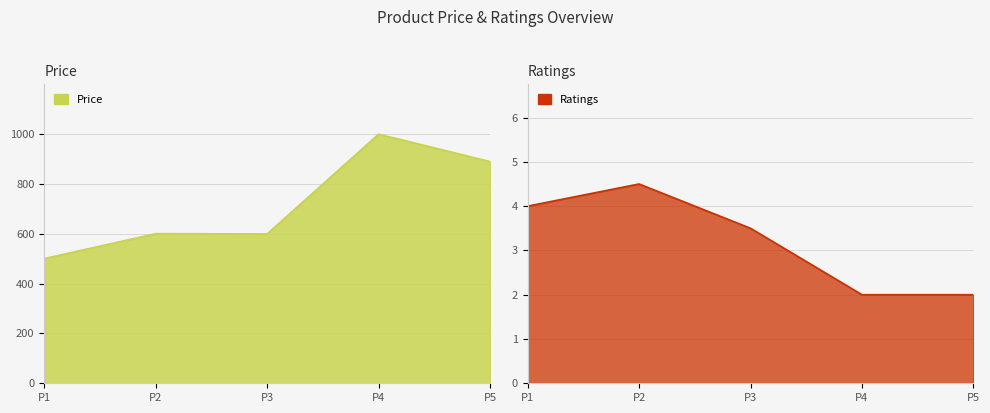

How many interior local peaks does the Ratings series have?

1